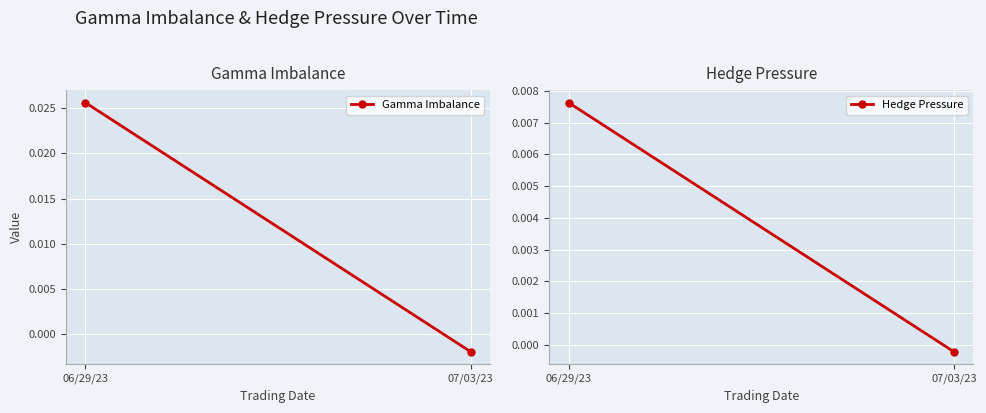

Between 06/29/23 and 07/03/23, which is larger?

06/29/23